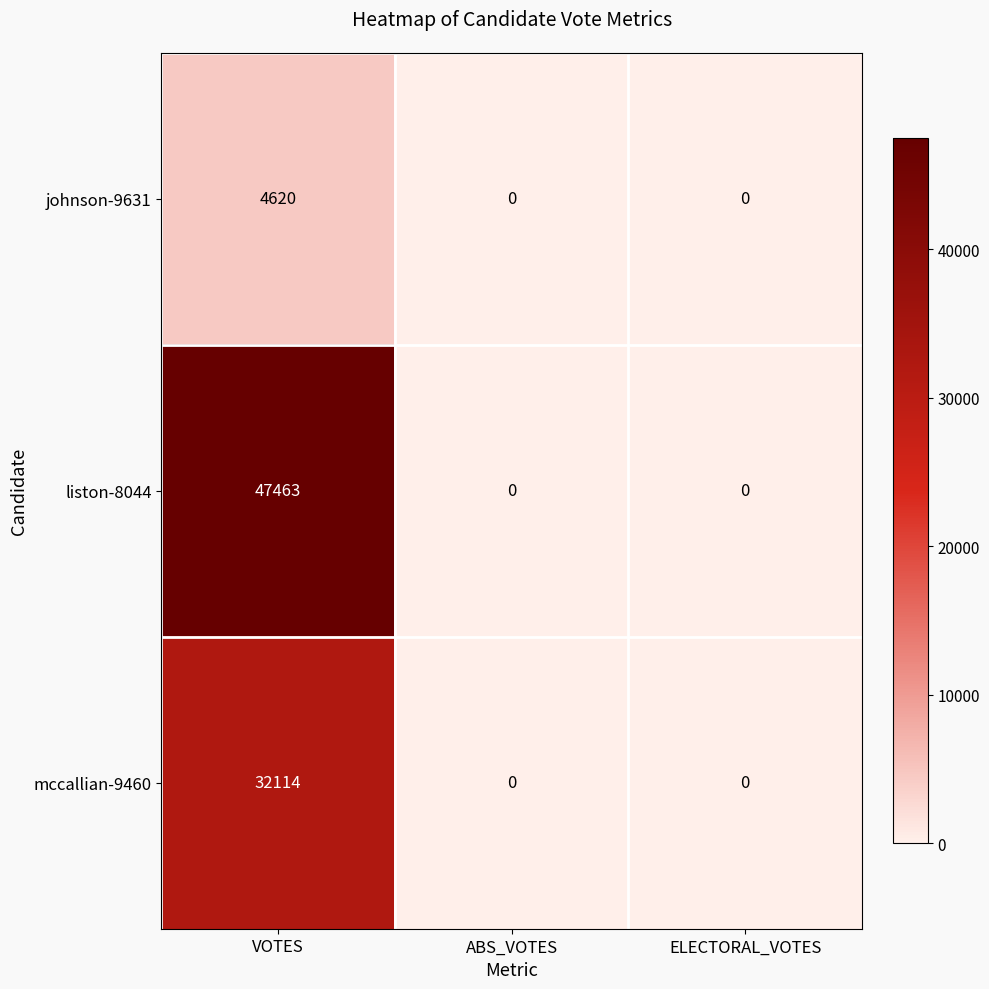

At how many categories does at least one series exceed 35400?

1